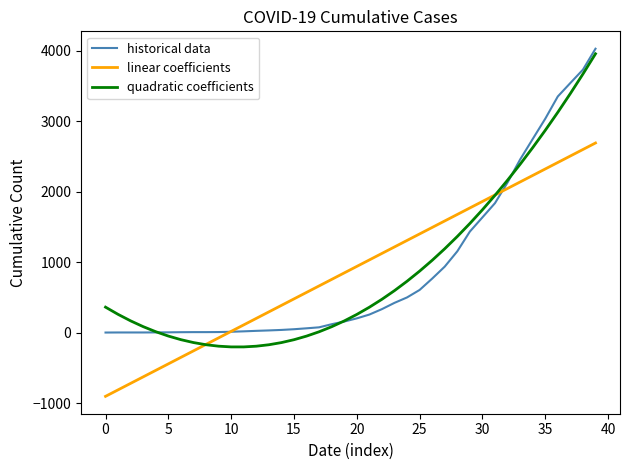

After their last crossing, which series has the higher values: linear coefficients or historical data?

historical data